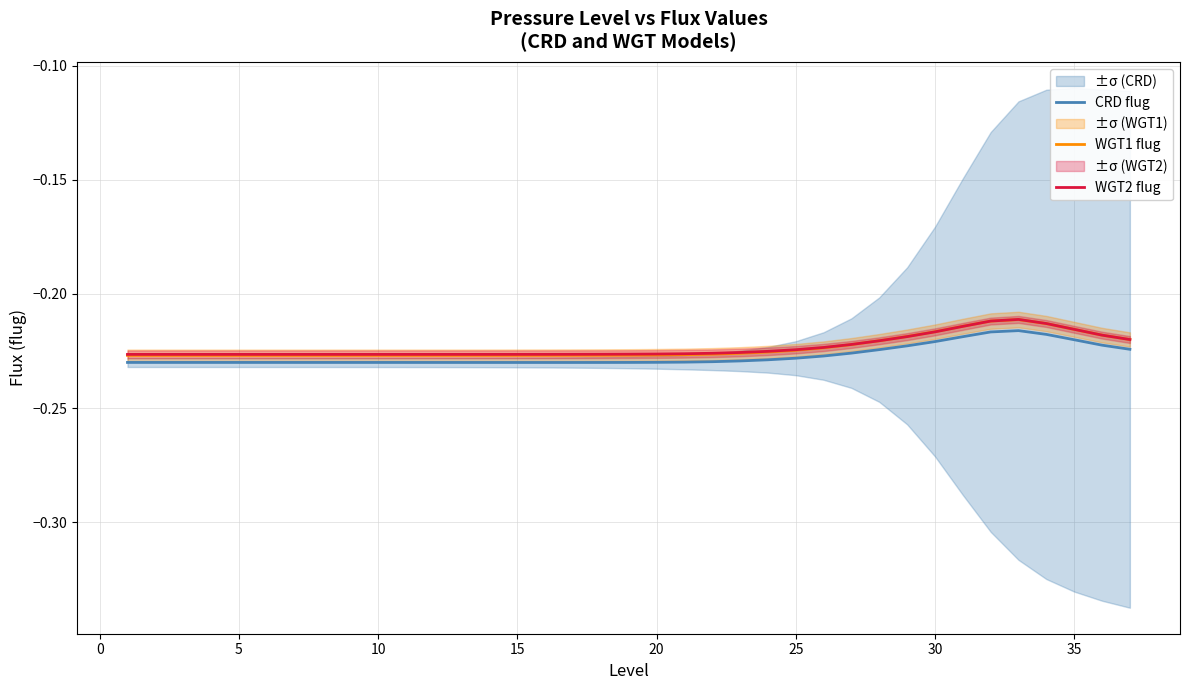

List the series in order of their peak value, highest first.

WGT2 flug, WGT1 flug, CRD flug